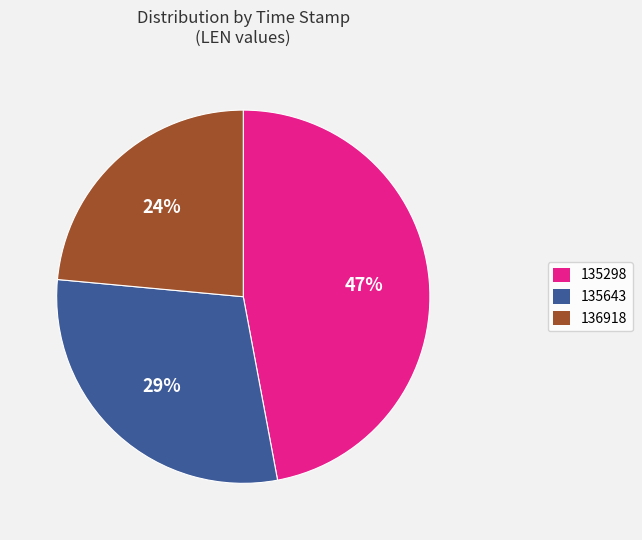

Between 135643 and 135298, which is larger?

135298